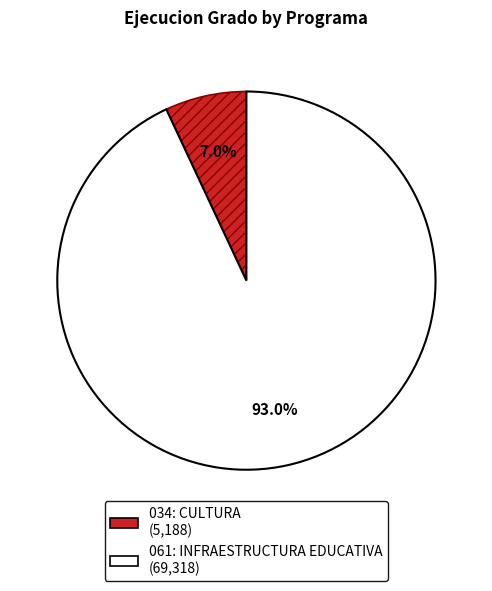

To the nearest percent, what is the difference between the 061: INFRAESTRUCTURA EDUCATIVA and 034: CULTURA slice percentages?

86%